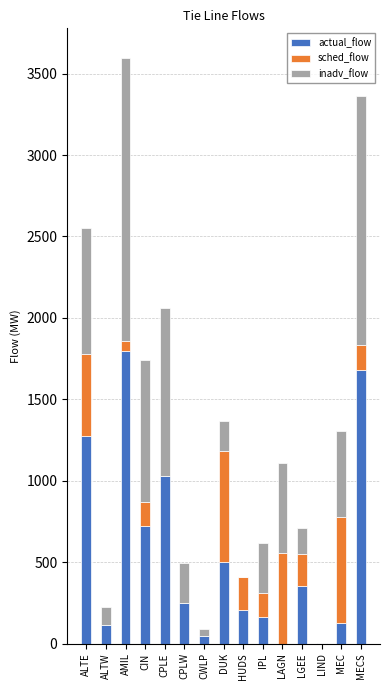

The value of actual_flow at LAGN is 0. True or false?

True